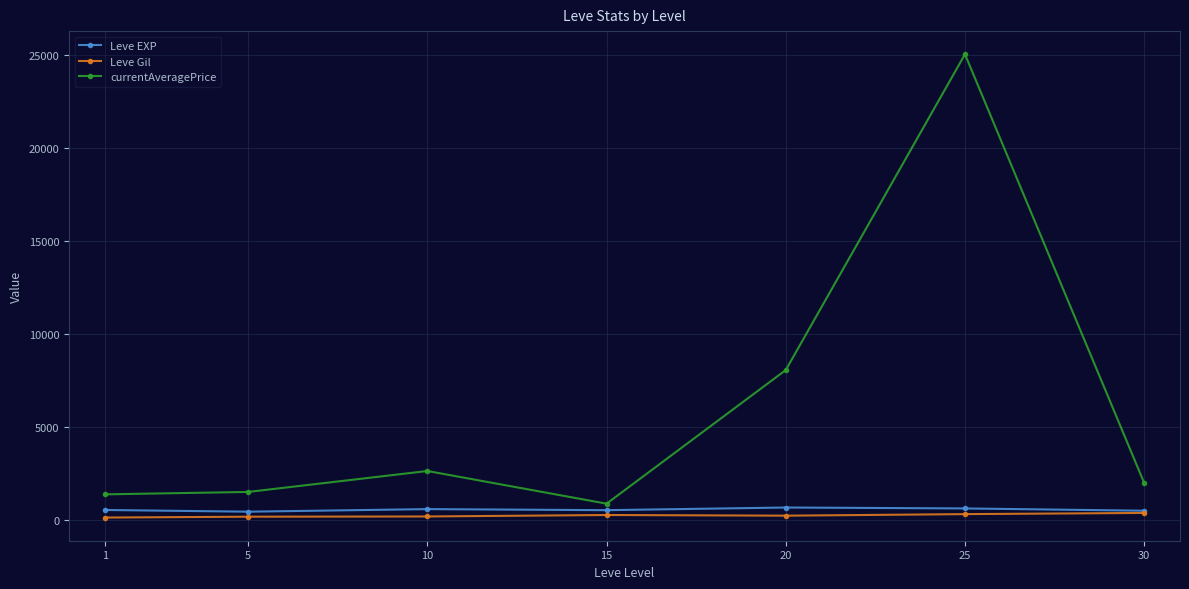

Which series has the largest total across all categories?

currentAveragePrice